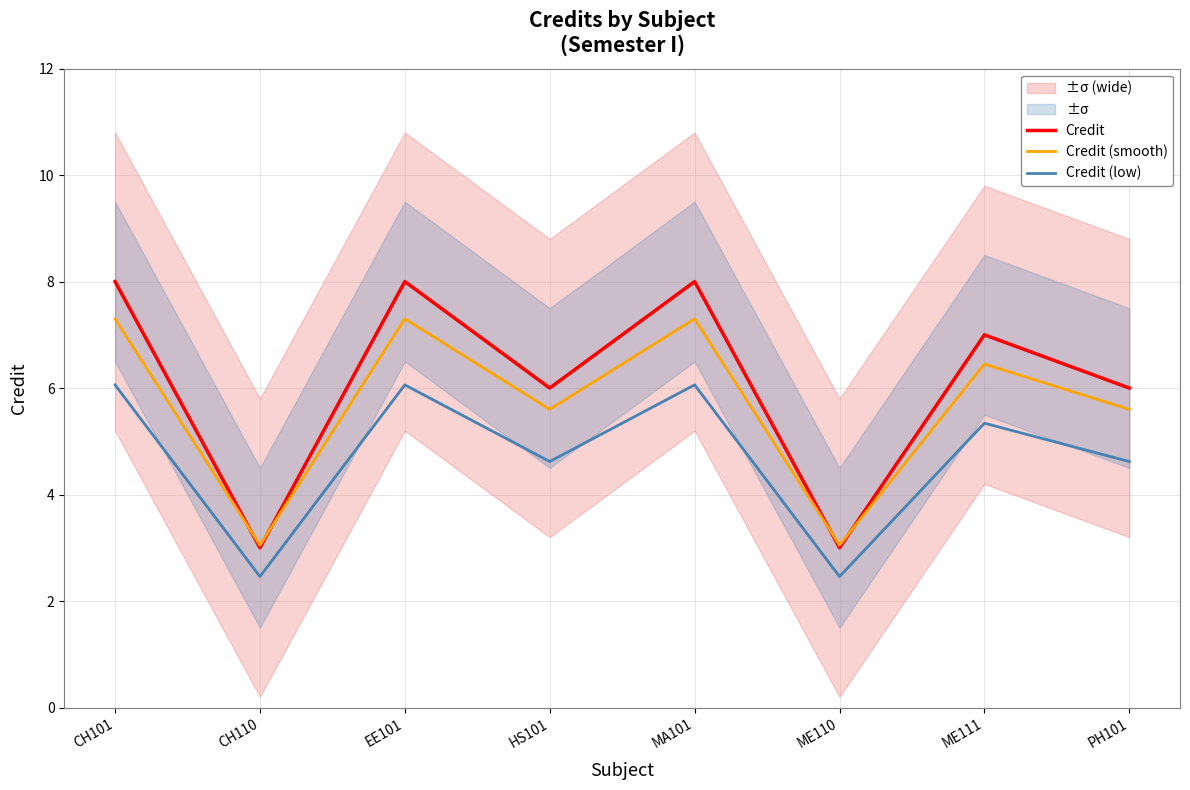

What is the maximum value for Credit (low)?

6.1